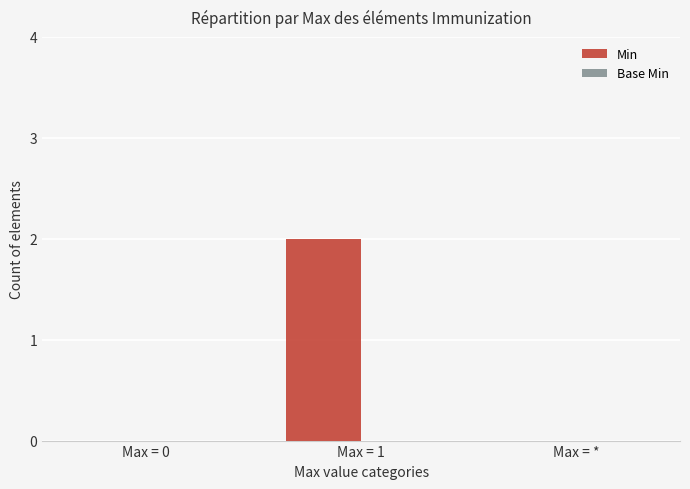

Between Max = 1 and Max = 0, which is larger?

Max = 1